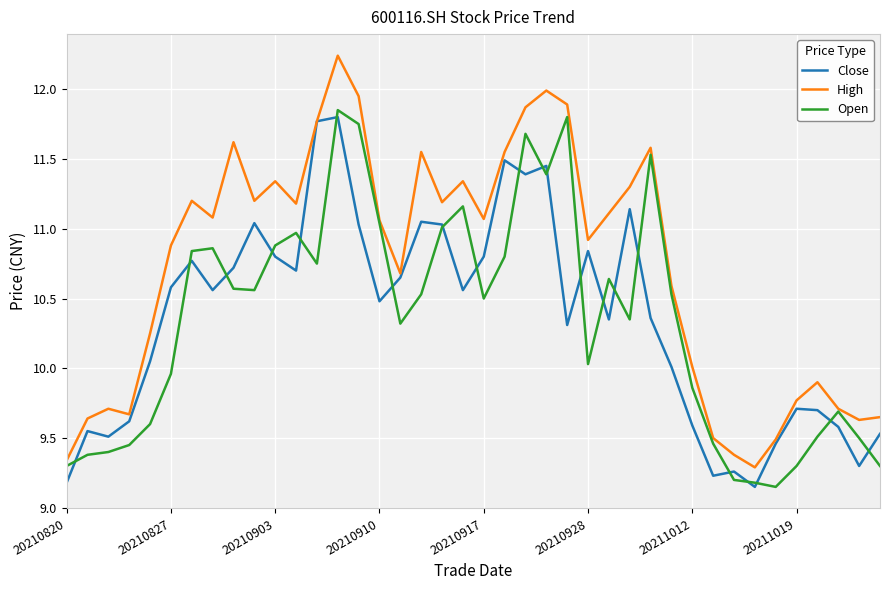

Which series has the widest spread of values?

High